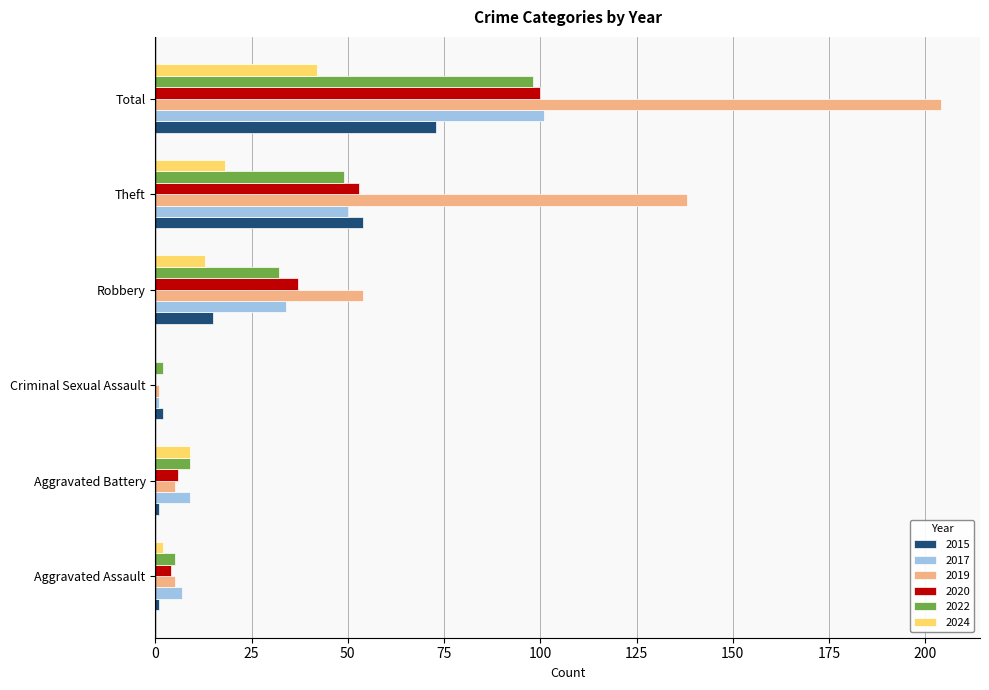

Which category has the highest value in the 2015 series?

Total